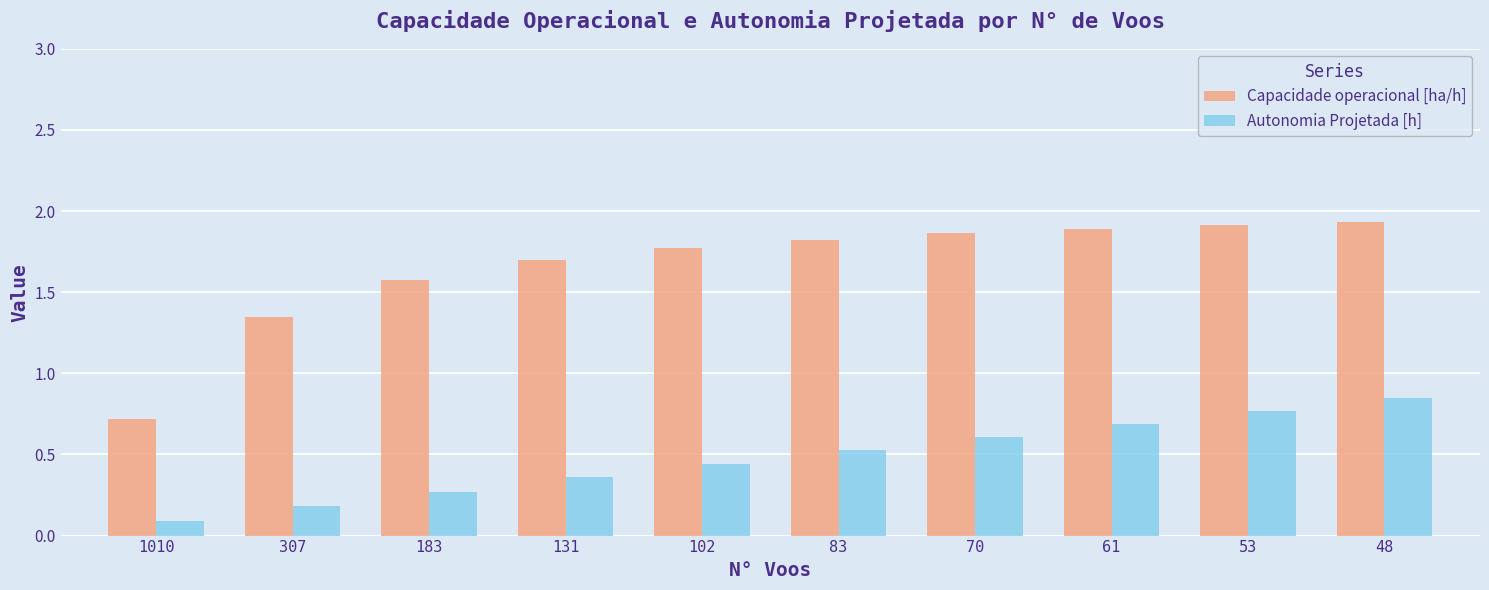

At which label is Capacidade operacional [ha/h] closest to 1?

1010